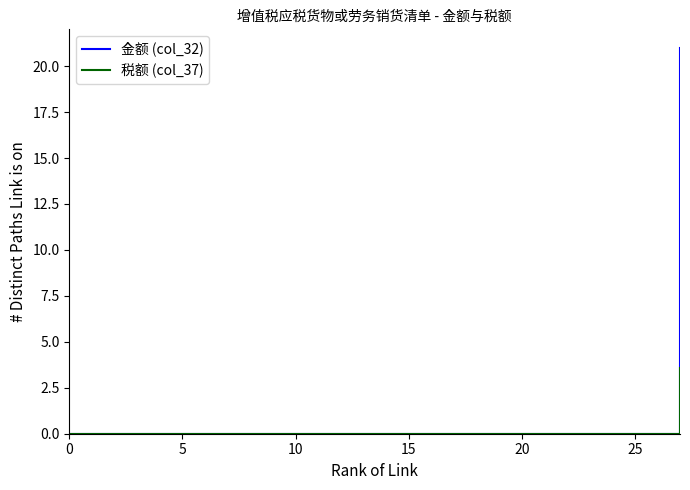

What is the maximum value shown in the chart?

21.0